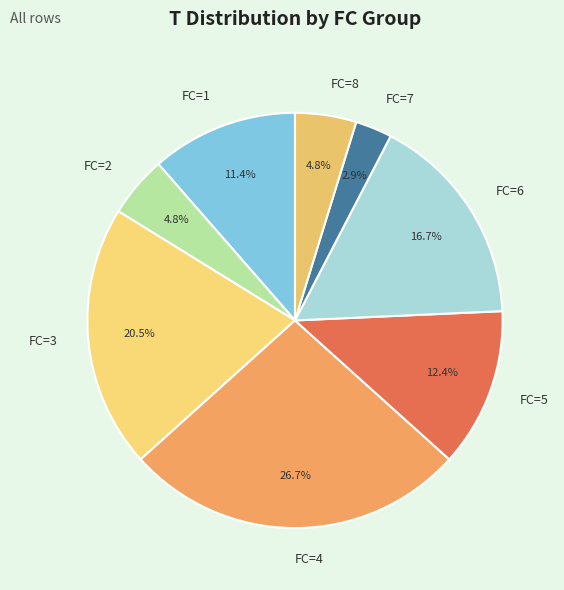

Combined, what portion of the pie is FC=3 and FC=8?

25.2%